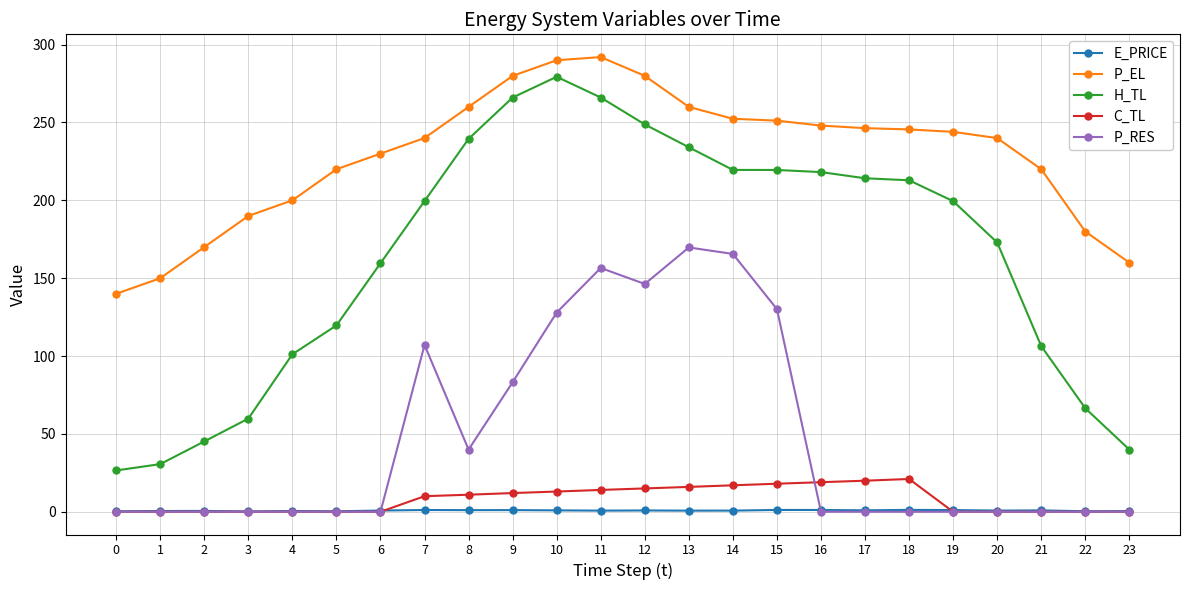

The C_TL series shows 14.3 at 0. True or false?

False